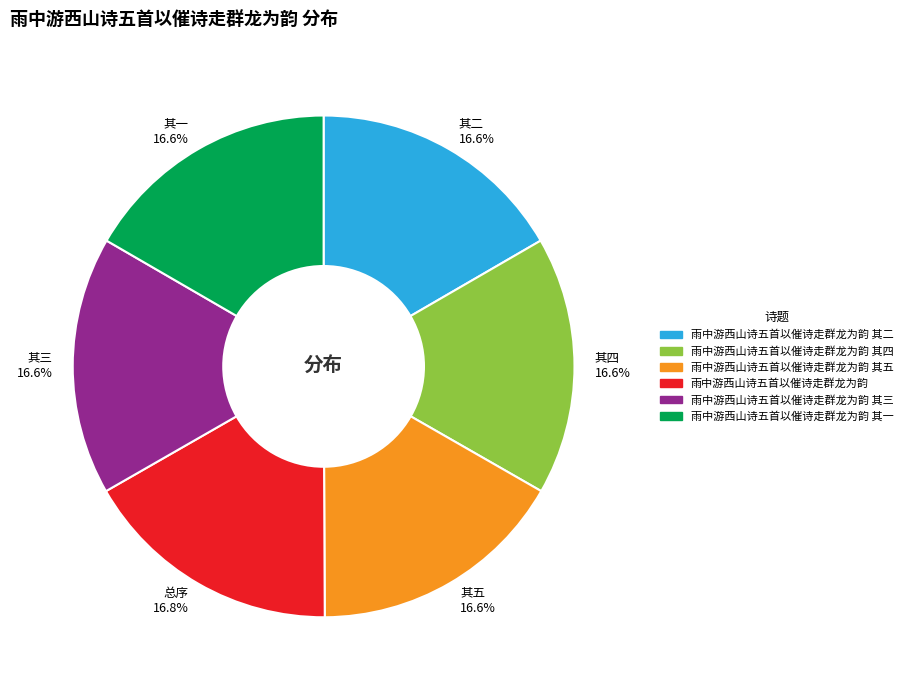

Is there a majority slice in this chart?

No